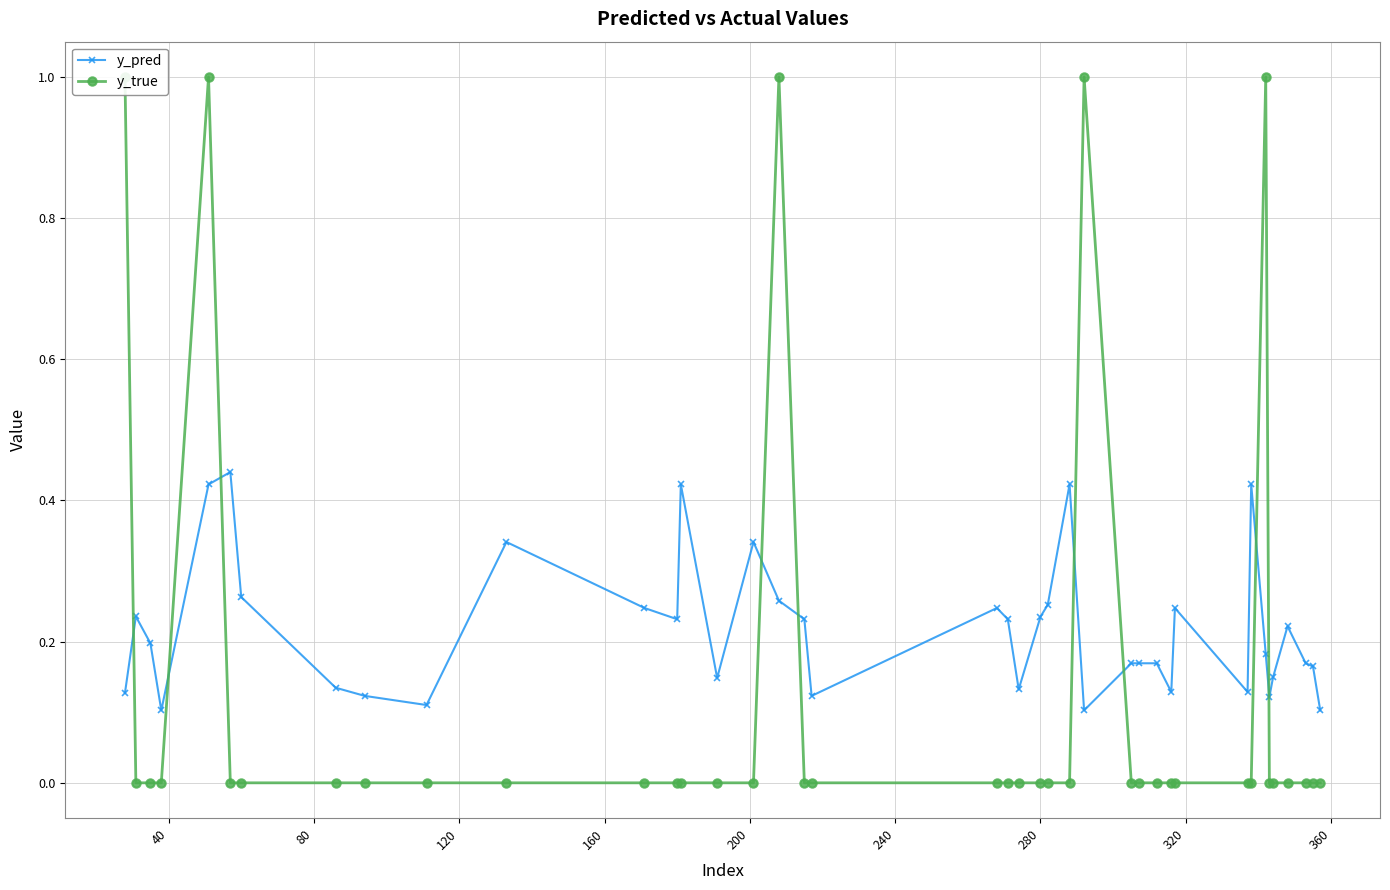

True or false: y_pred has more than 2 points higher than both neighbors.

True